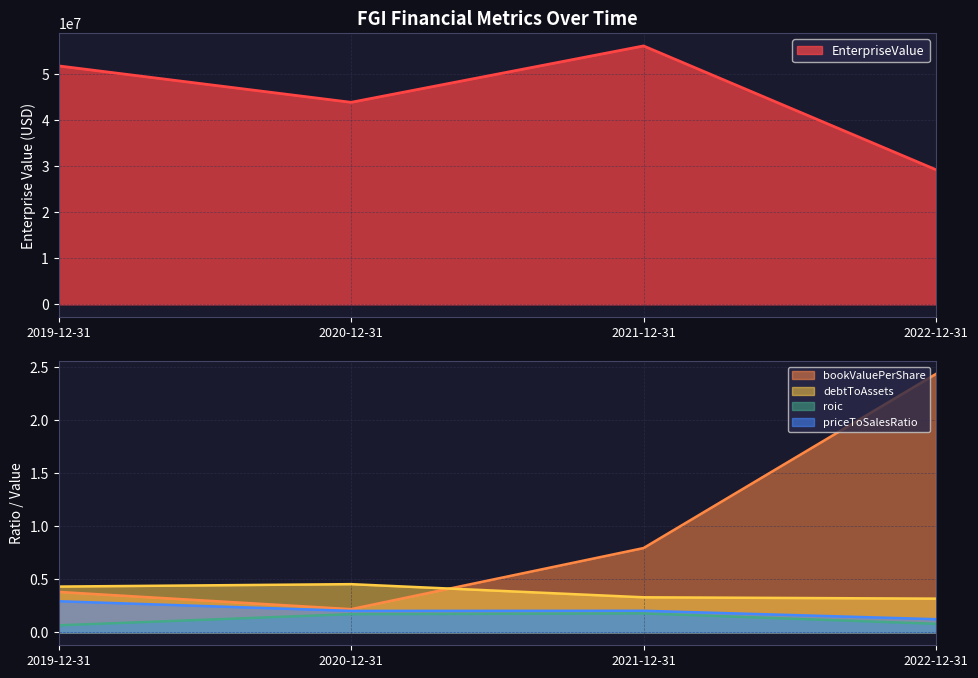

Is the value of EnterpriseValue at 2022-12-31 greater than the value of priceToSalesRatio at 2022-12-31?

Yes